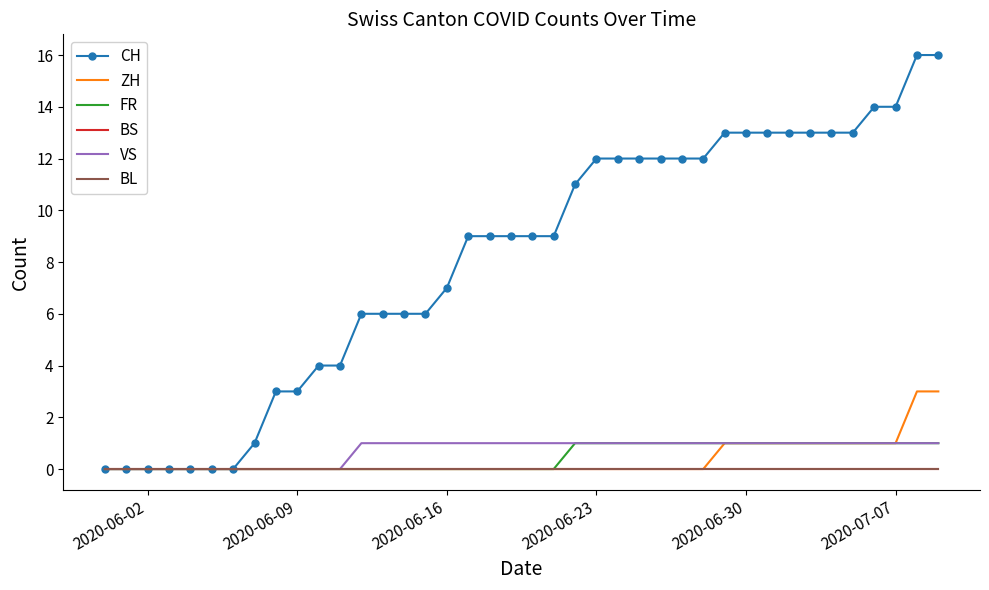

True or false: VS and BS cross at least once.

False